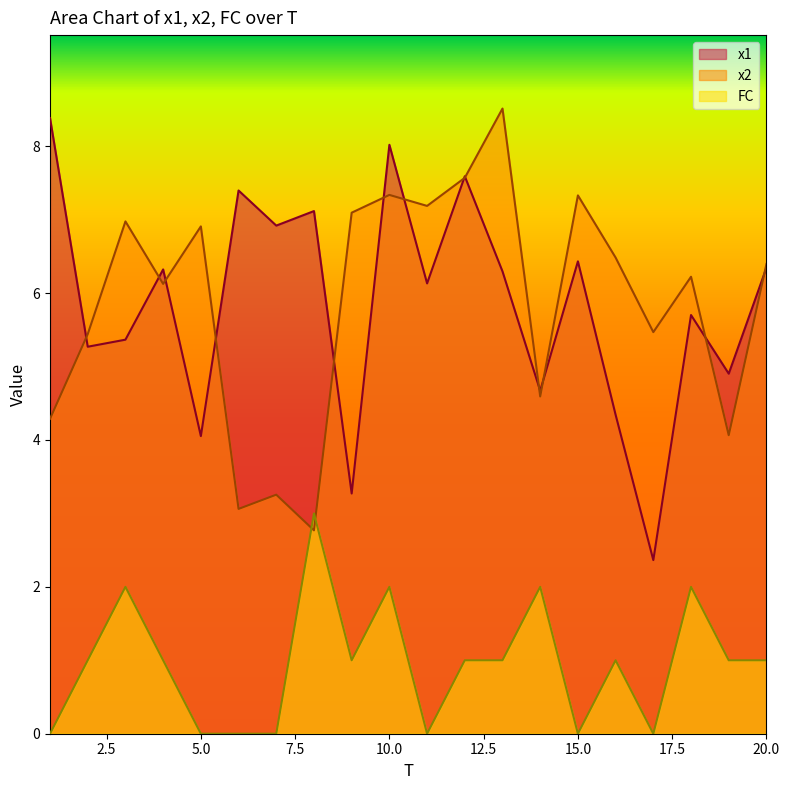

At which category does the chart reach its peak across all series?

13